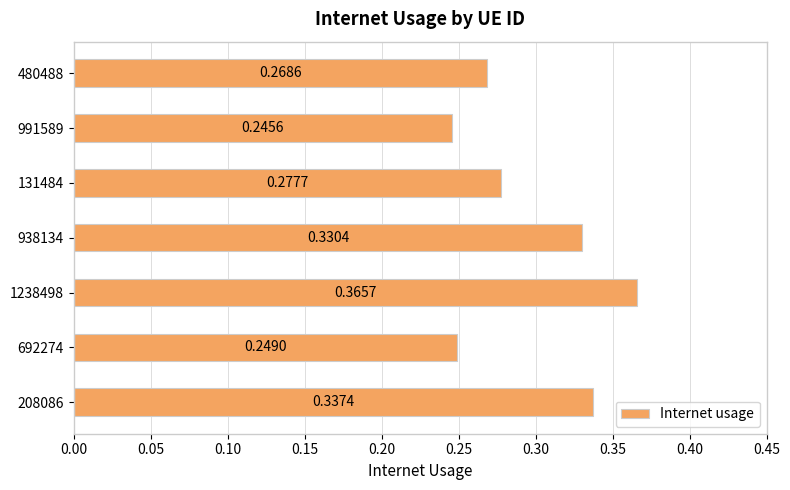

What is the sum of all values?

2.1